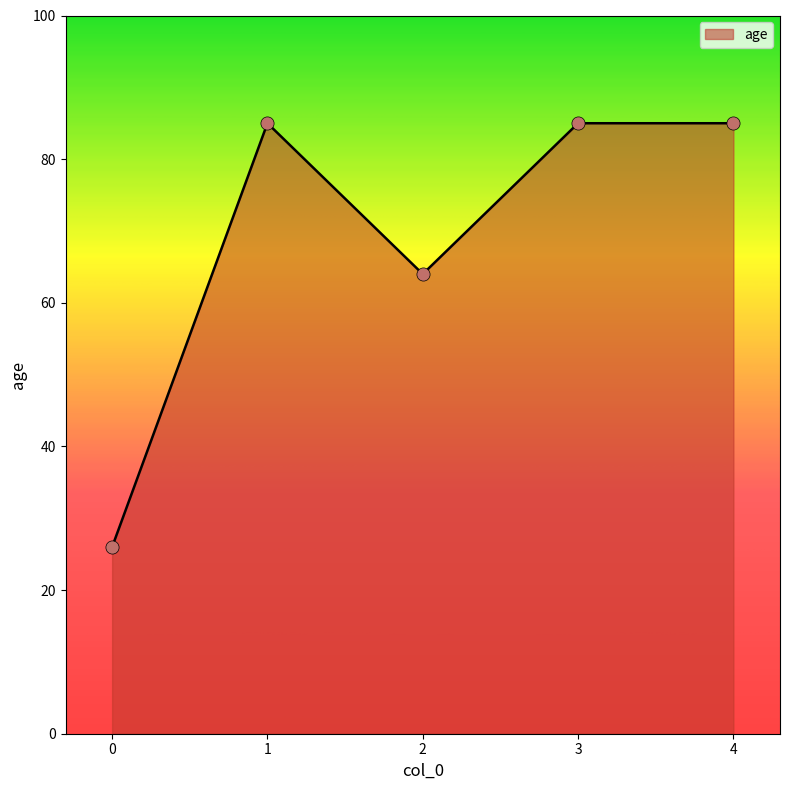

Which has a higher value, 0 or 4?

4